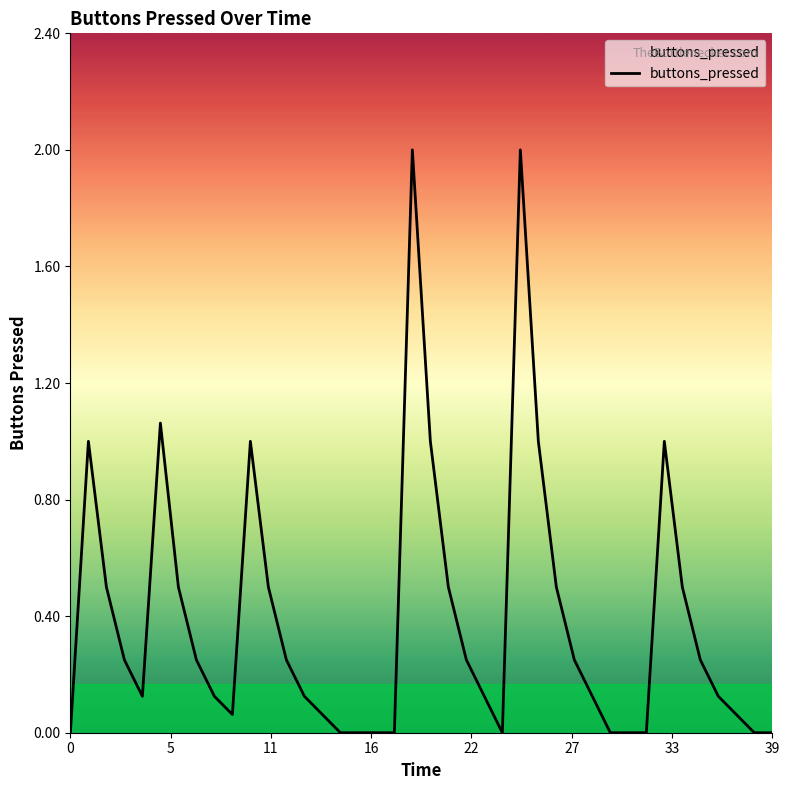

What is the greatest value displayed?

2.0